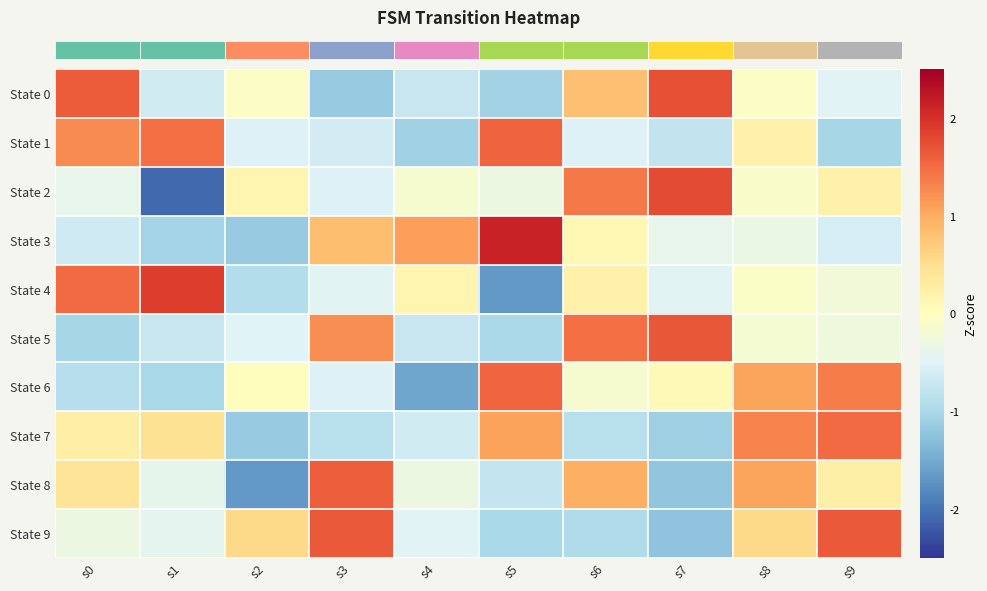

Reading left to right, list all the values displayed in this chart.

row_0: s0=1.6	s1=-0.6	s2=-0.1	s3=-1.2	s4=-0.7	s5=-1.1	s6=0.8	s7=1.7	s8=-0.1	s9=-0.5
row_1: s0=1.3	s1=1.5	s2=-0.5	s3=-0.6	s4=-1.1	s5=1.6	s6=-0.5	s7=-0.8	s8=0.2	s9=-1.0
row_2: s0=-0.4	s1=-2.1	s2=0.1	s3=-0.5	s4=-0.2	s5=-0.3	s6=1.4	s7=1.8	s8=-0.1	s9=0.2
row_3: s0=-0.7	s1=-1.0	s2=-1.2	s3=0.8	s4=1.1	s5=2.1	s6=0.1	s7=-0.4	s8=-0.3	s9=-0.6
row_4: s0=1.5	s1=1.9	s2=-0.9	s3=-0.5	s4=0.2	s5=-1.7	s6=0.2	s7=-0.5	s8=-0.1	s9=-0.2
row_5: s0=-1.0	s1=-0.7	s2=-0.5	s3=1.2	s4=-0.7	s5=-1.0	s6=1.5	s7=1.7	s8=-0.2	s9=-0.3
row_6: s0=-0.9	s1=-1.0	s2=0.0	s3=-0.5	s4=-1.6	s5=1.6	s6=-0.2	s7=0.1	s8=1.1	s9=1.4
row_7: s0=0.3	s1=0.5	s2=-1.2	s3=-0.9	s4=-0.6	s5=1.1	s6=-0.9	s7=-1.1	s8=1.3	s9=1.5
row_8: s0=0.4	s1=-0.4	s2=-1.7	s3=1.6	s4=-0.3	s5=-0.8	s6=1.0	s7=-1.2	s8=1.1	s9=0.2
row_9: s0=-0.3	s1=-0.4	s2=0.6	s3=1.7	s4=-0.5	s5=-1.0	s6=-0.9	s7=-1.2	s8=0.6	s9=1.7